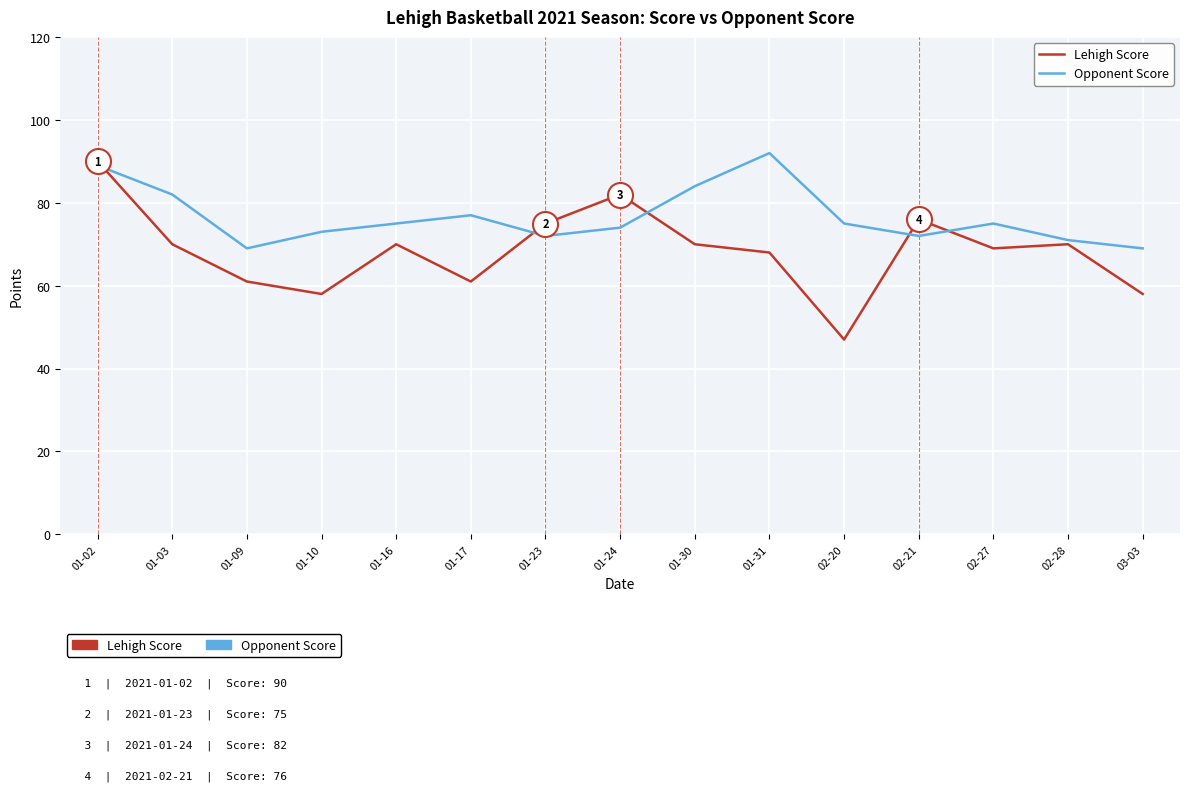

At which category does the chart reach its minimum across all series?

02-20